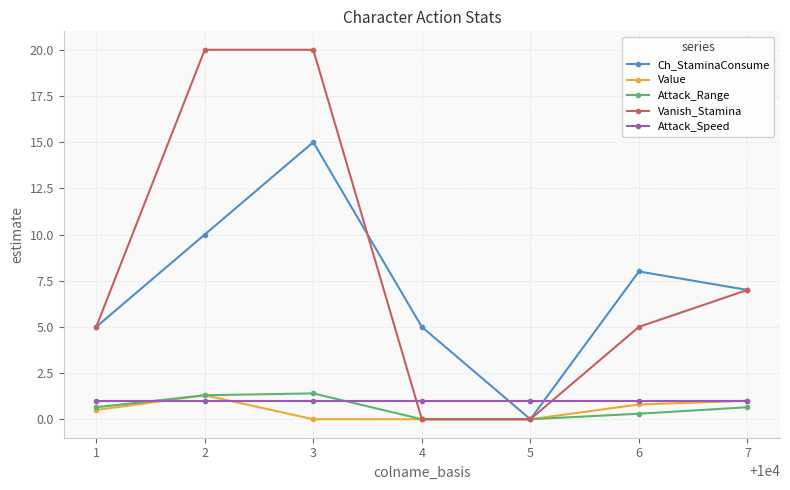

What is the difference between the highest and lowest values at 2?

19.0